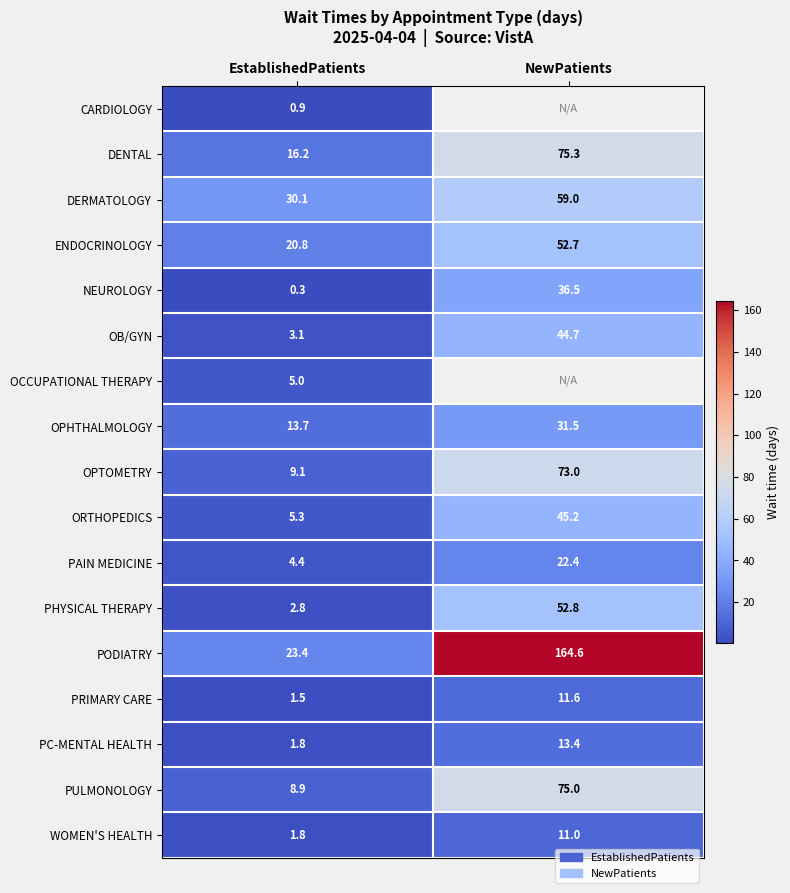

Rank the categories by PHYSICAL THERAPY value from highest to lowest.

NewPatients, EstablishedPatients